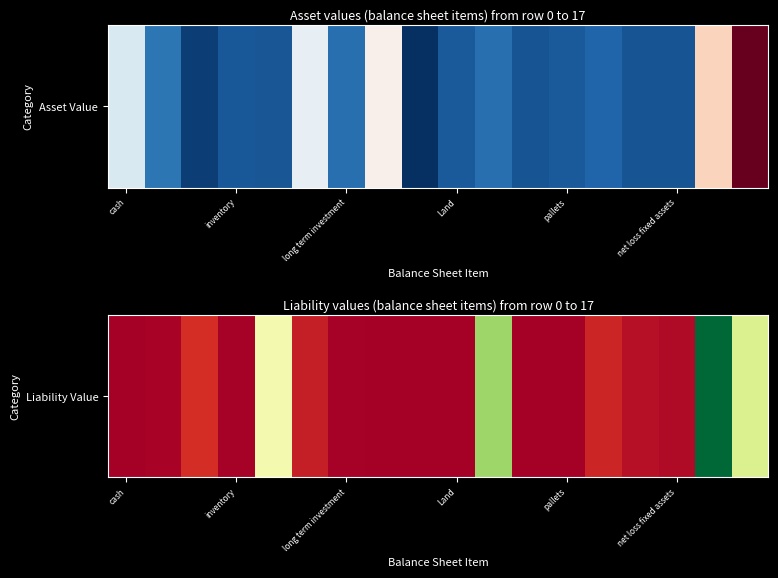

What is the greatest value displayed?

3500000.0